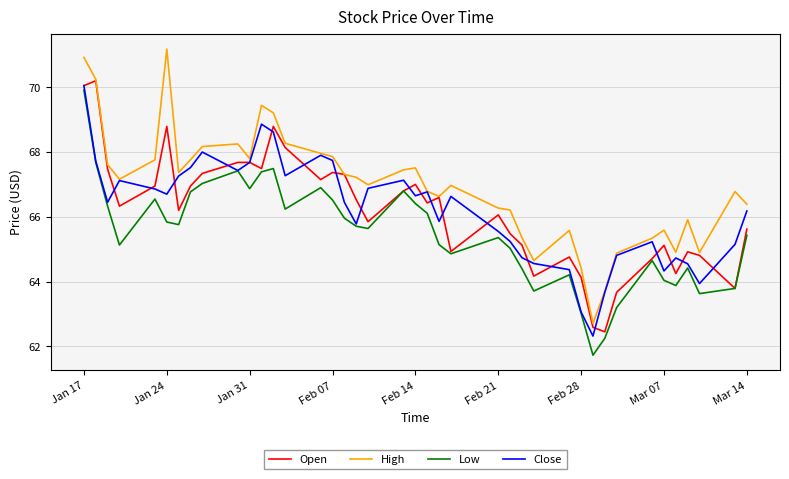

What is the highest value of the Low series?

69.9